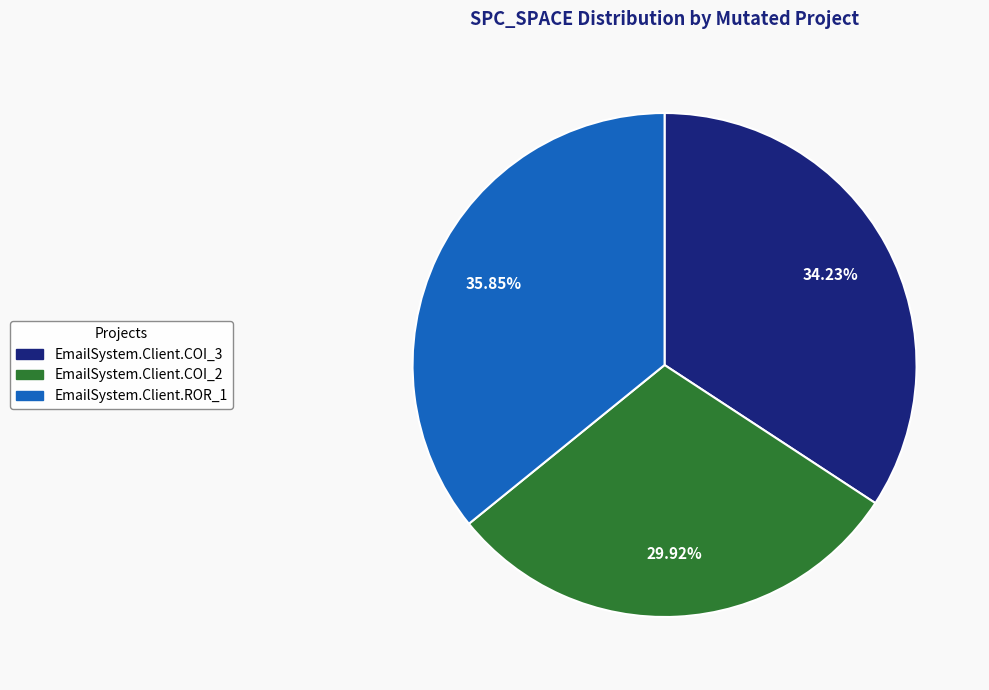

Does any single category account for the majority?

No